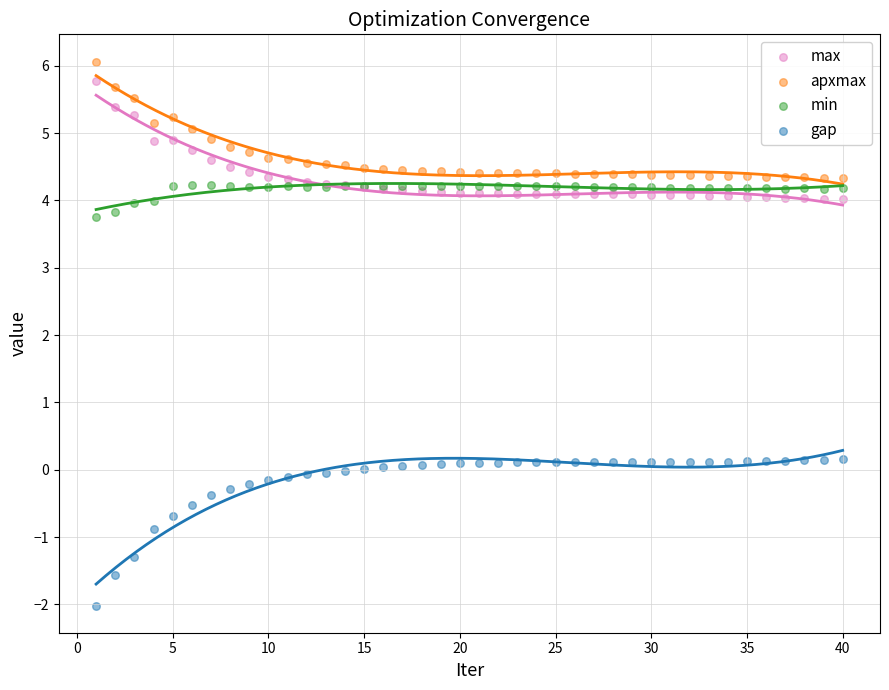

Which series has the widest spread of Y values?

gap